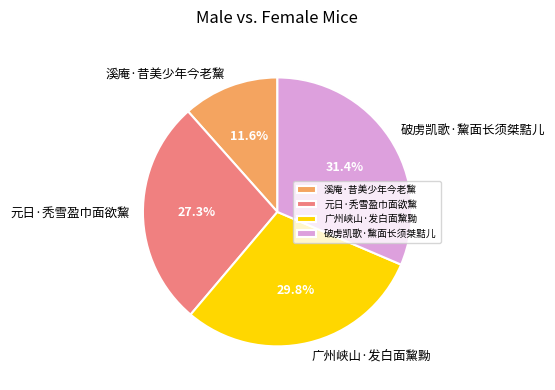

What percentage is the 破虏凯歌·黧面长须桀黠儿 slice, to the nearest percent?

31%